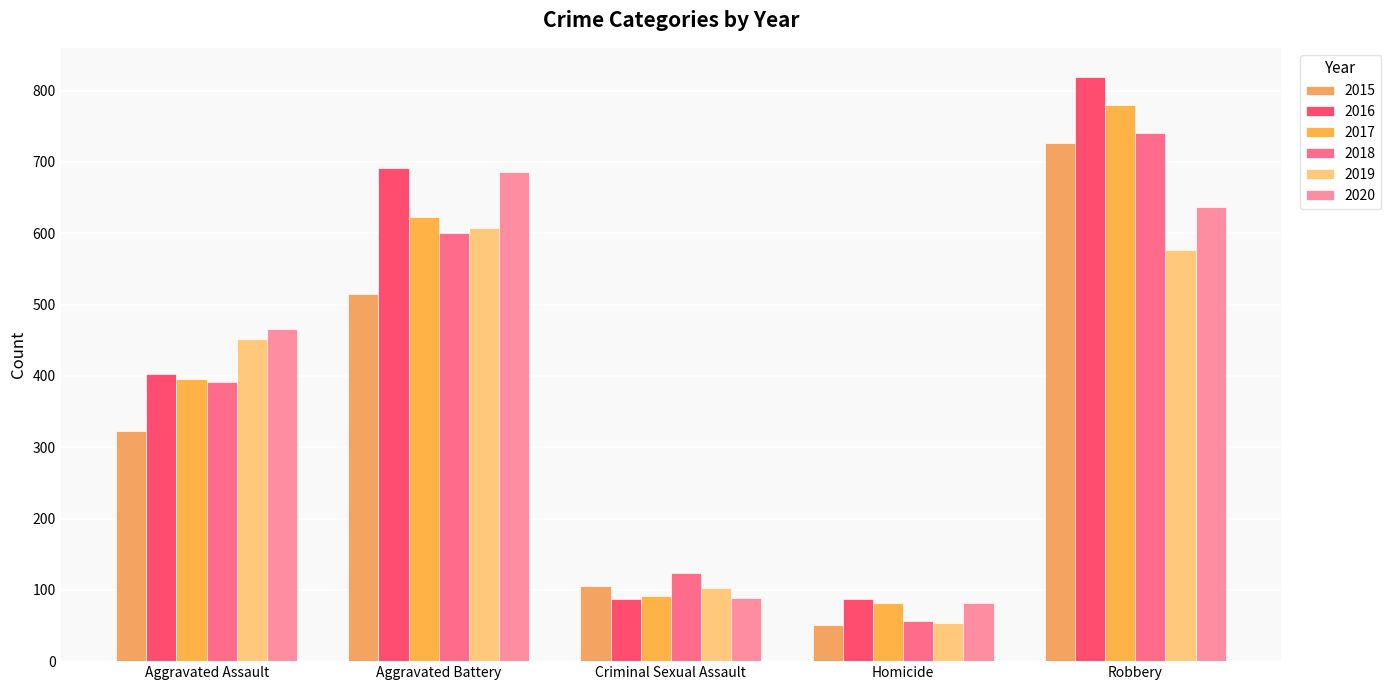

What is the average value of the 2017 series?

394